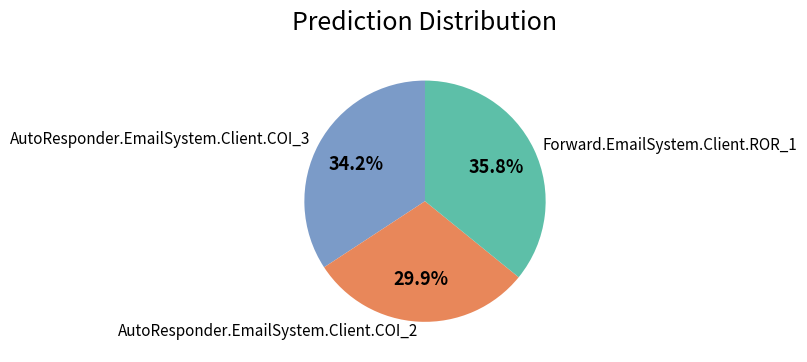

Is there any slice that represents more than half of the pie?

No